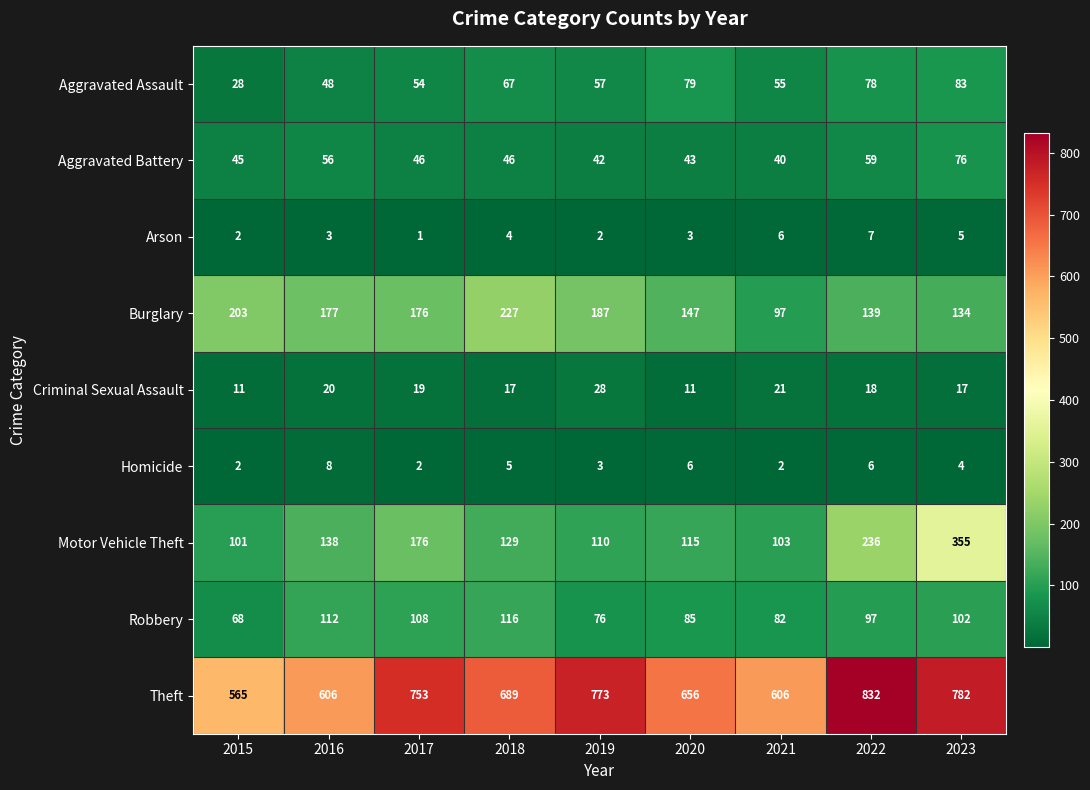

Rank the series by their maximum value, from lowest to highest.

Arson, Homicide, Criminal Sexual Assault, Aggravated Battery, Aggravated Assault, Robbery, Burglary, Motor Vehicle Theft, Theft